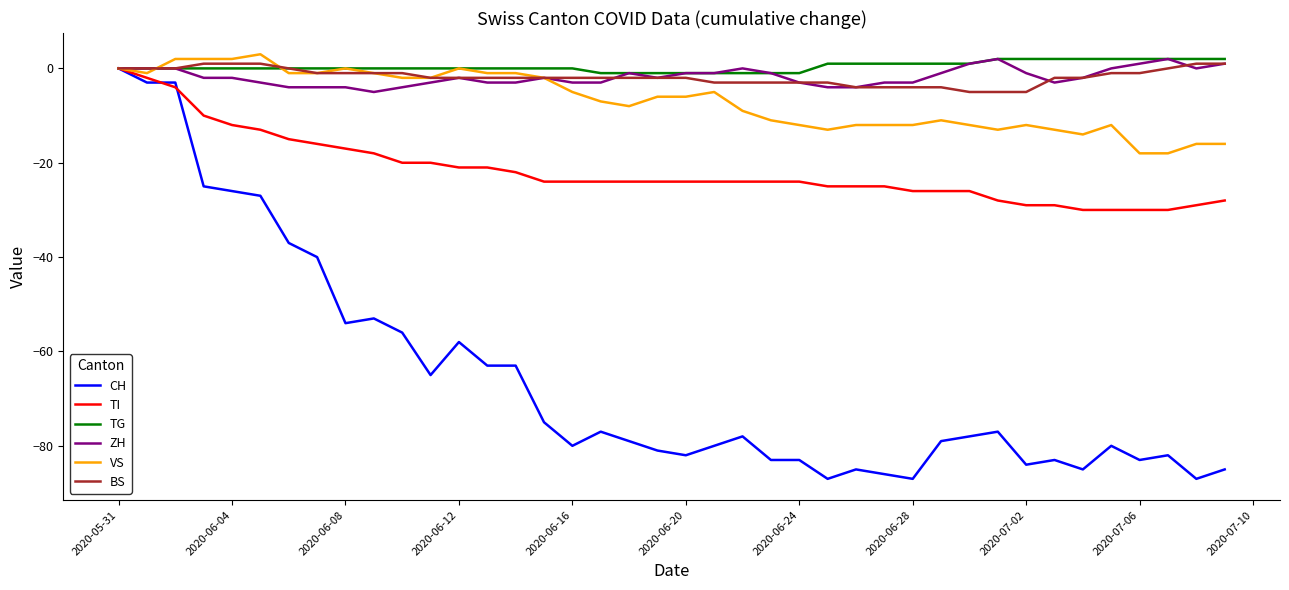

What is the smallest value displayed?

-87